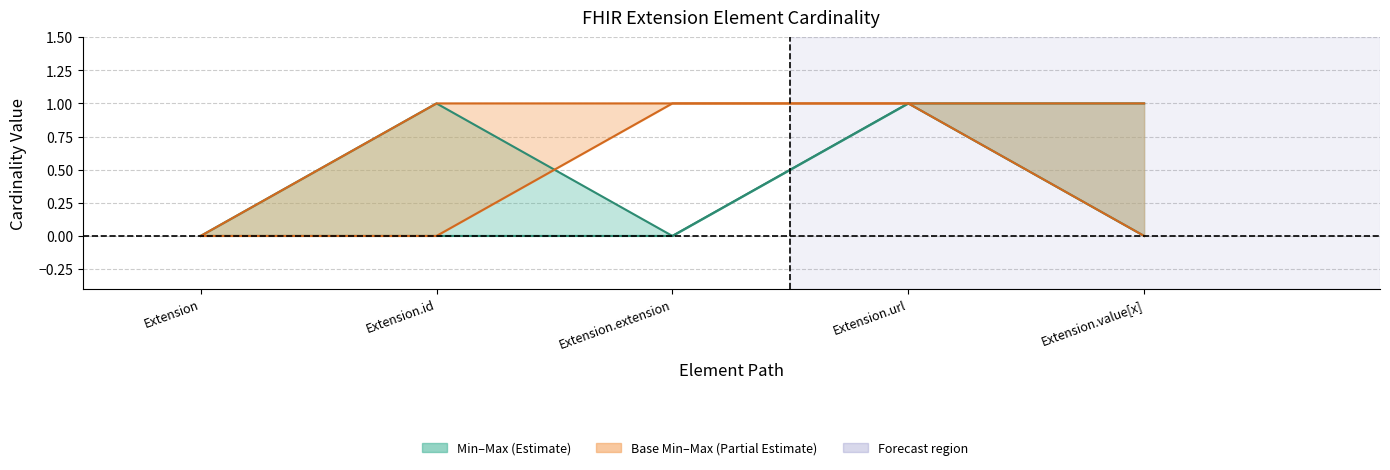

Which has a higher value, Extension.value[x] or Extension.id?

Extension.value[x]